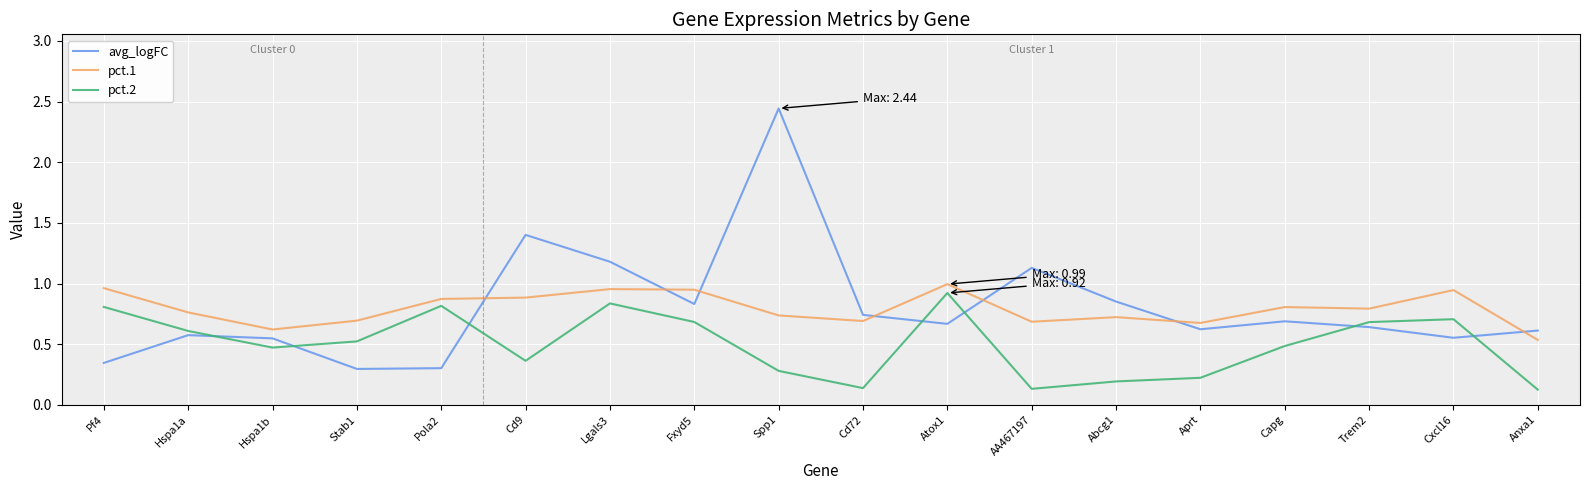

Is the value of avg_logFC at Hspa1b greater than the value of pct.2 at AA467197?

Yes